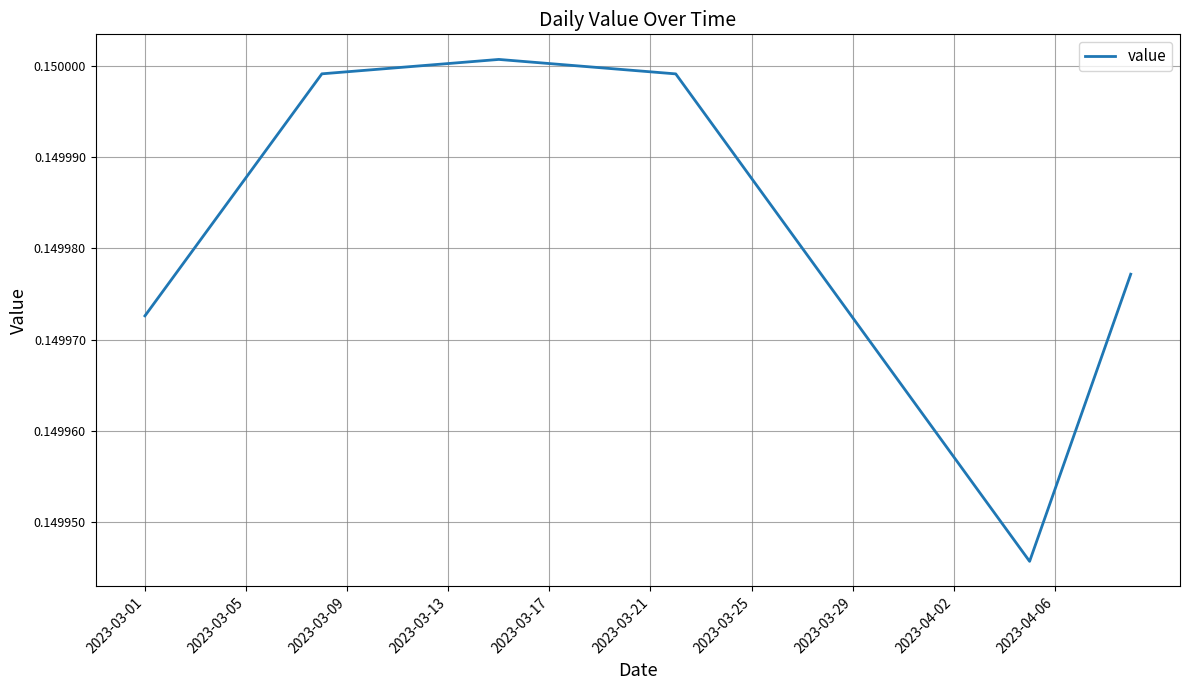

Is this an area chart (filled region under the line)?

No